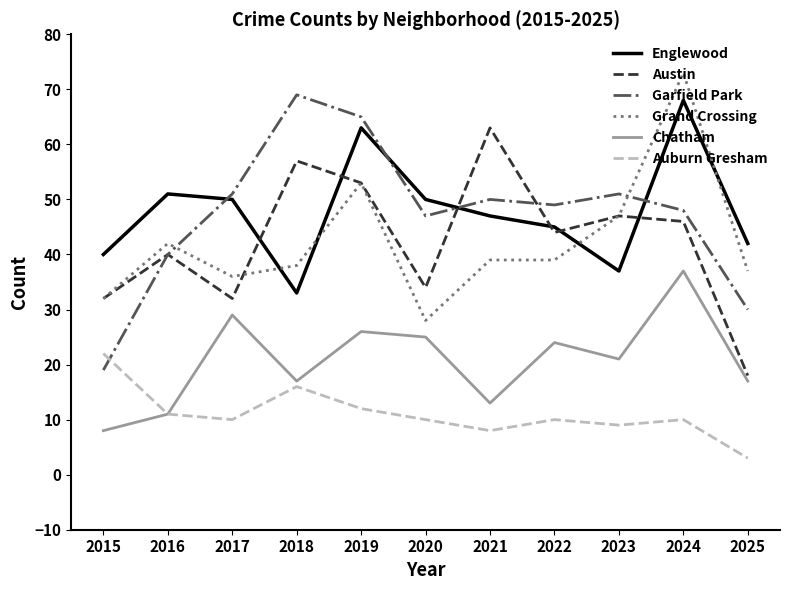

How many lines are shown in the chart?

6